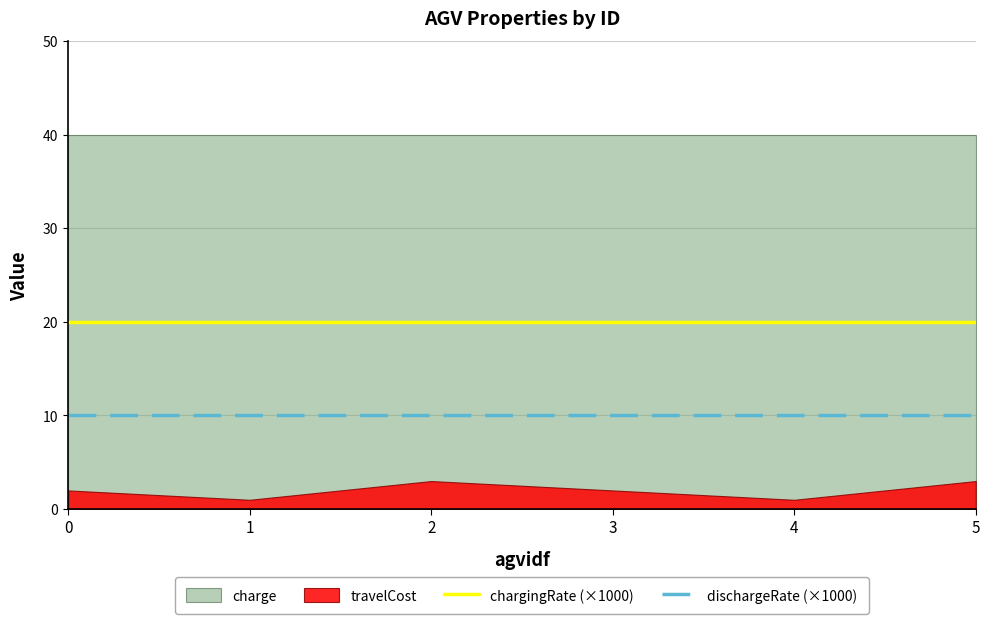

Is the value of chargingRate (×1000) at 5 greater than the value of dischargeRate (×1000) at 2?

Yes